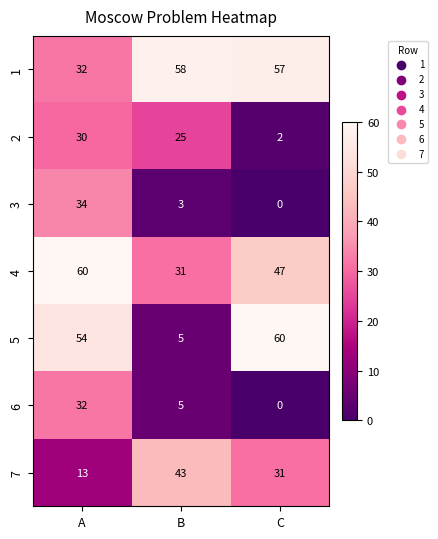

What is the maximum value shown in the chart?

60